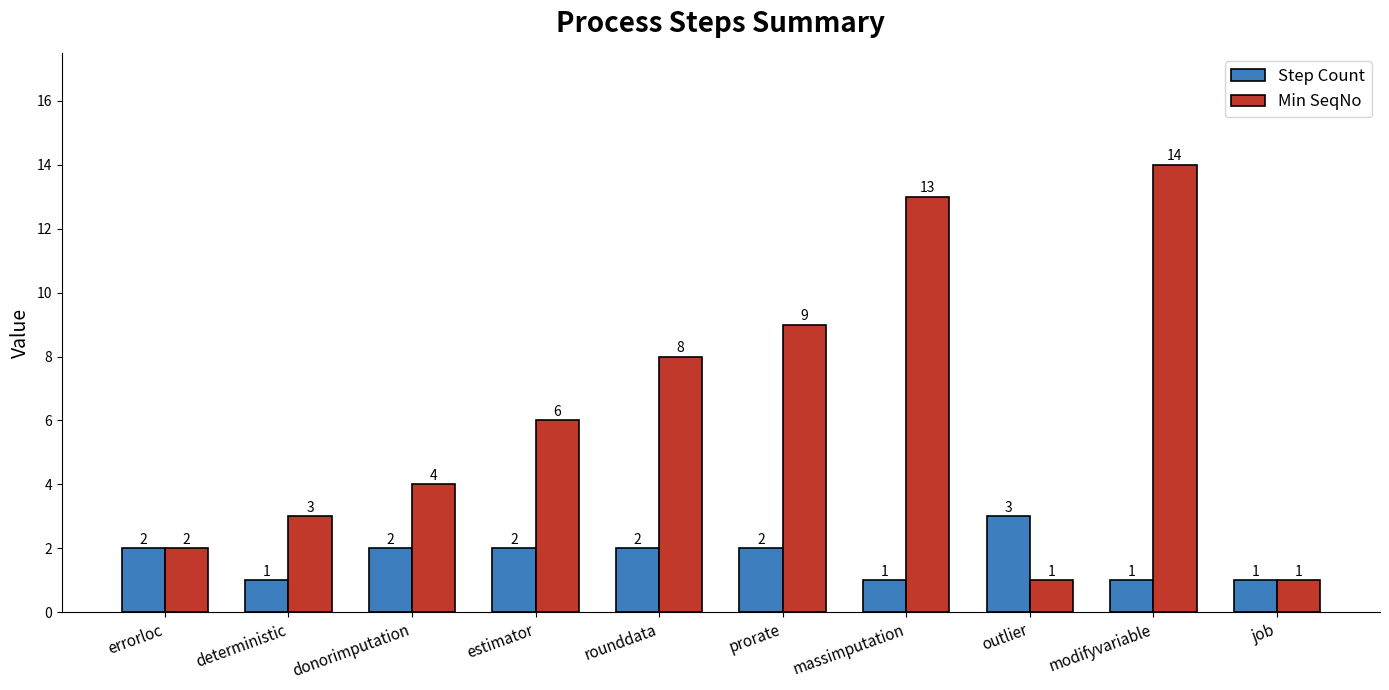

What is the total value across all series at modifyvariable?

15